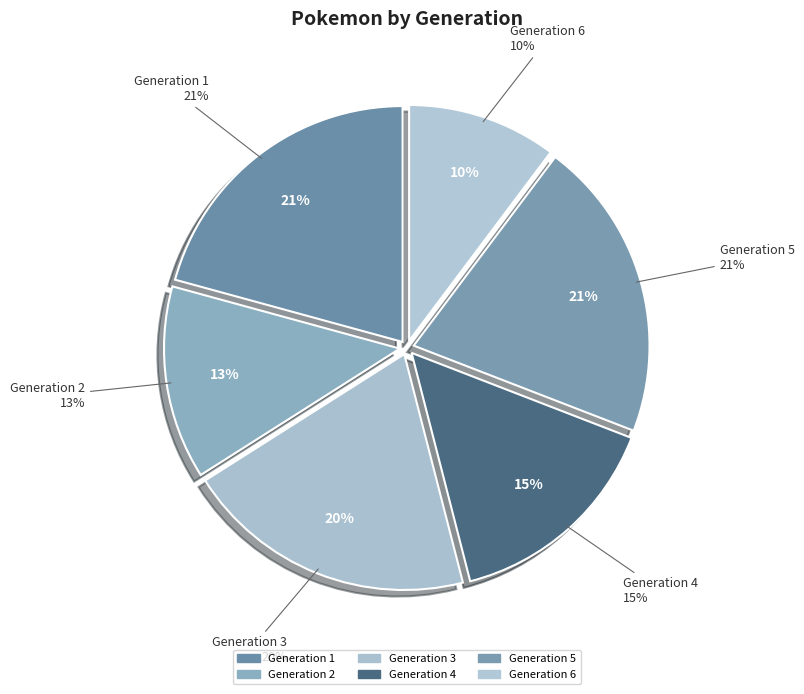

What is the ratio of the value at Generation 5 to the value at Generation 6?

2.0